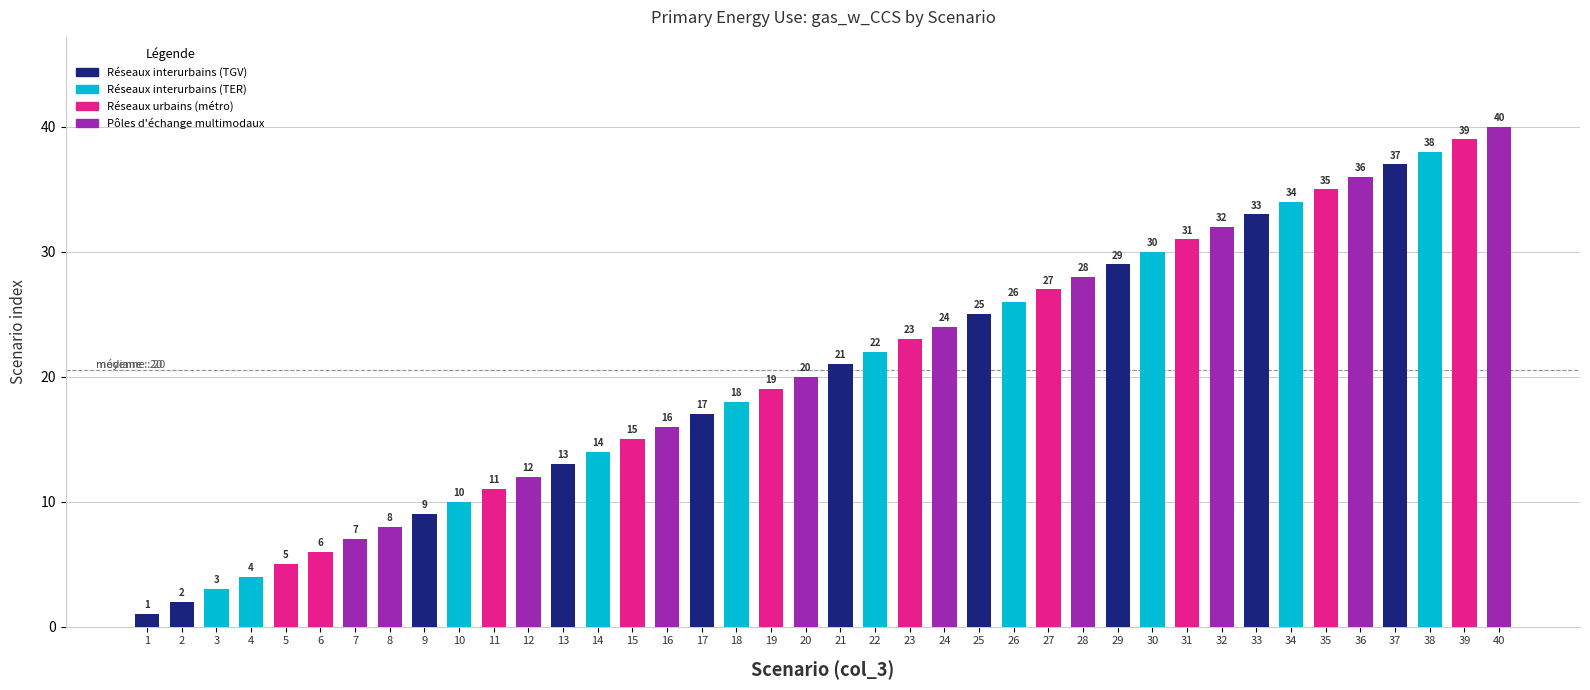

The chart shows a value of 40 at 40. True or false?

True